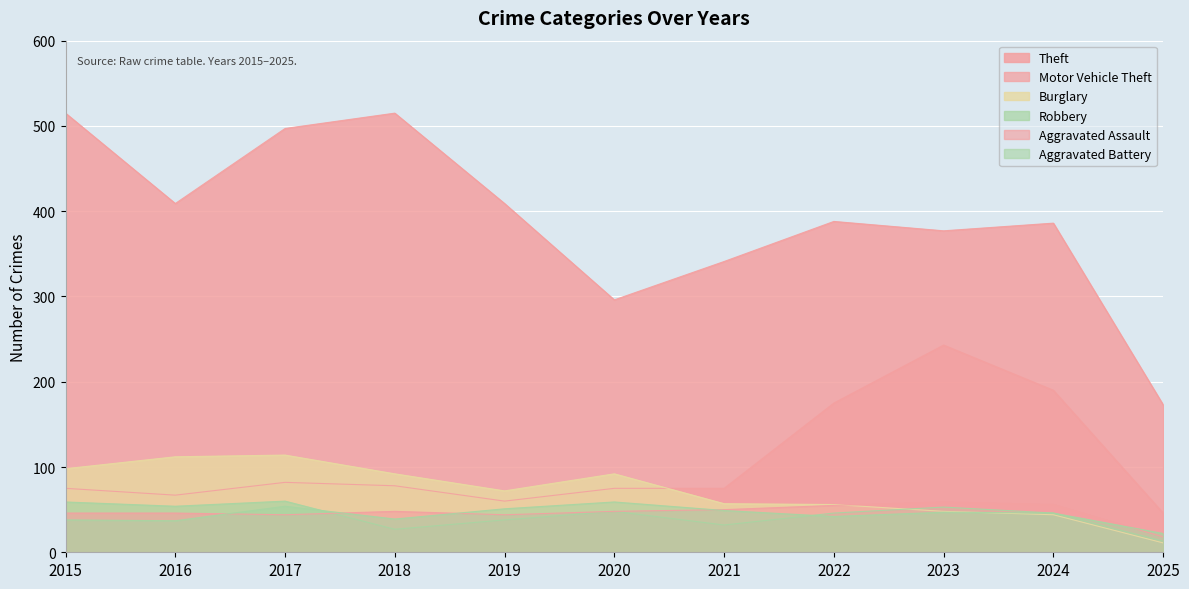

How many interior local valleys does the Motor Vehicle Theft series have?

2